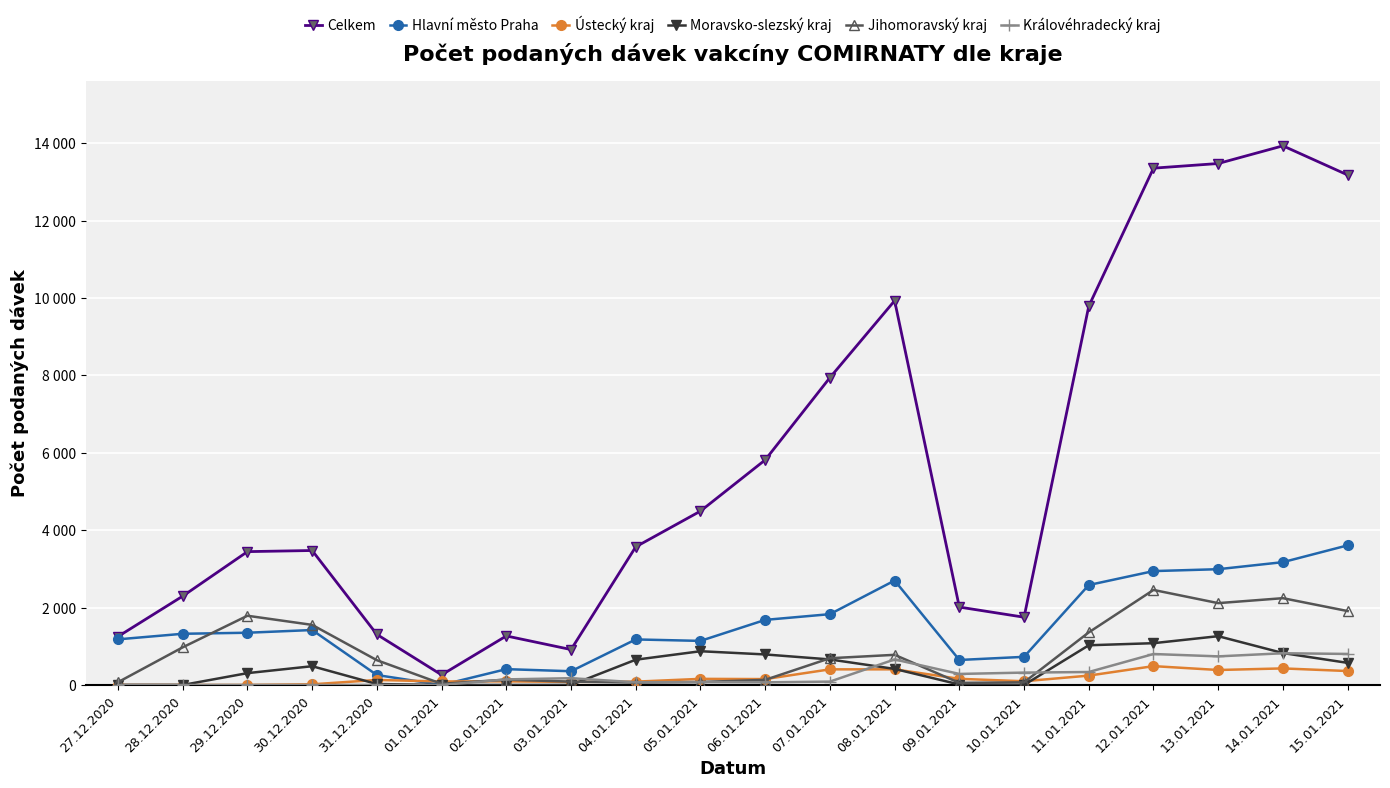

At which label does Jihomoravský kraj reach its peak?

12.01.2021